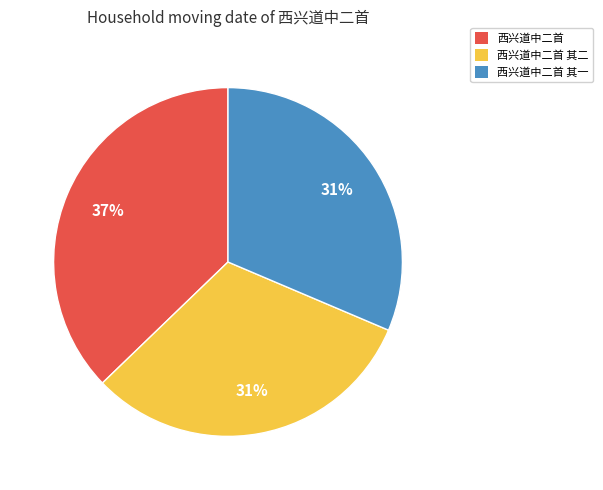

Does any single category account for the majority?

No